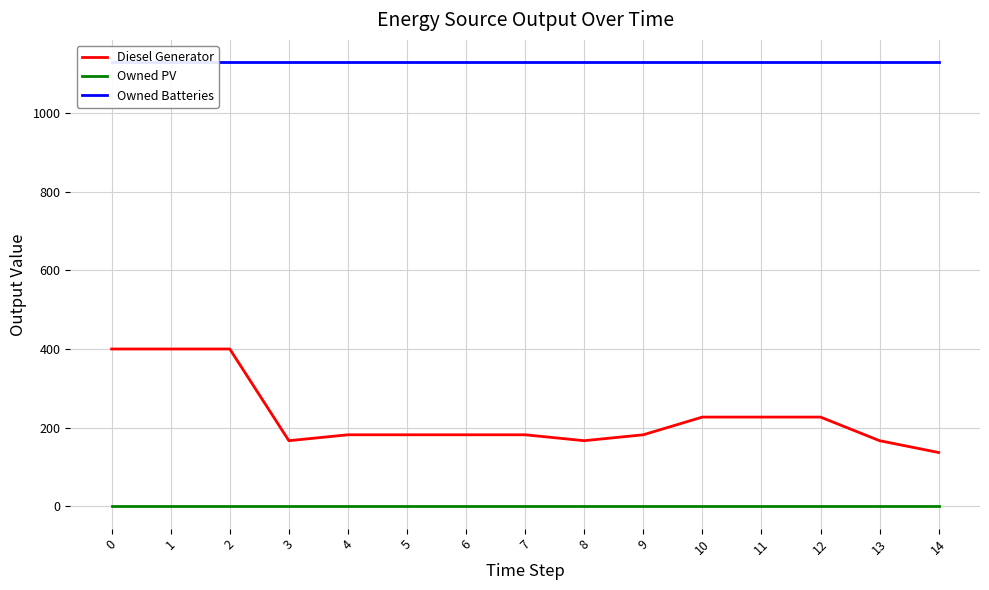

How many values in the Diesel Generator series are below 182?

4